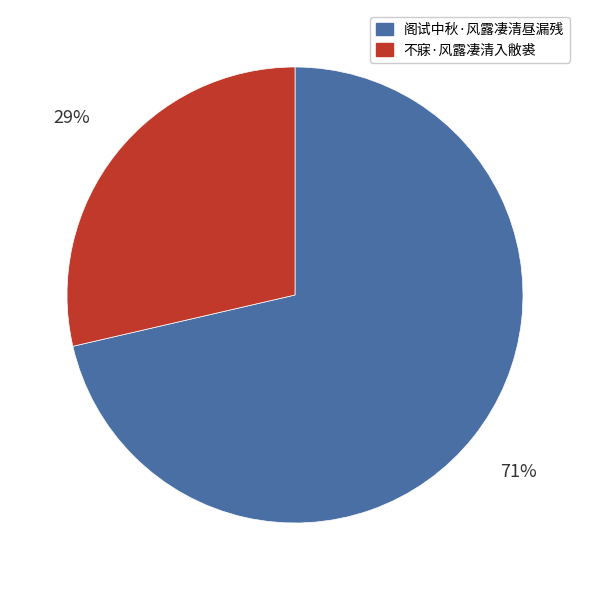

Is the sum of 阁试中秋·风露凄清昼漏残 and 不寐·风露凄清入敝裘 greater than half?

Yes